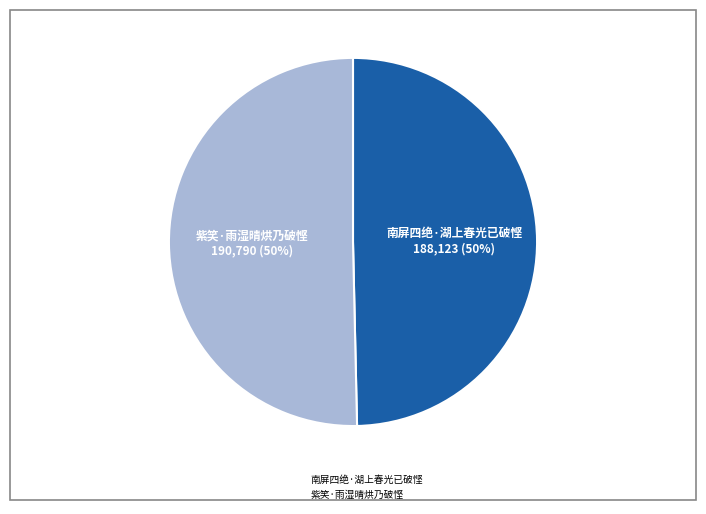

Is the sum of 南屏四绝·湖上春光已破悭 and 紫笑·雨湿晴烘乃破悭 greater than half?

Yes